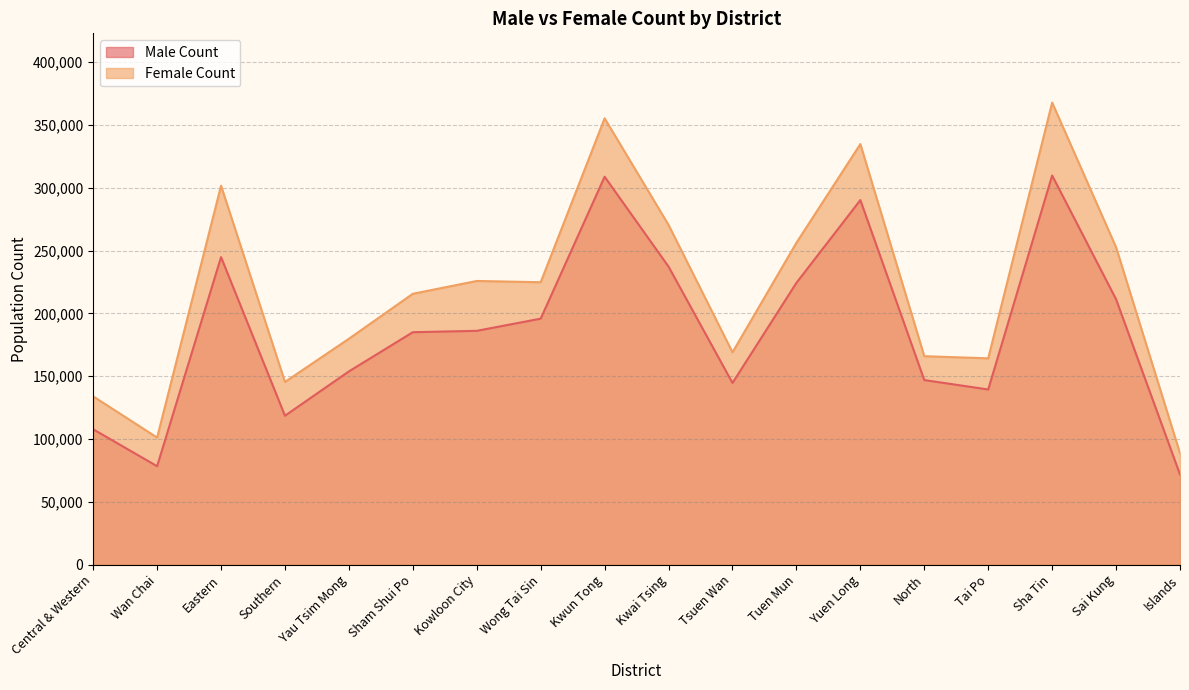

What is the value of the Female Count point at the 9th from the left?

355300